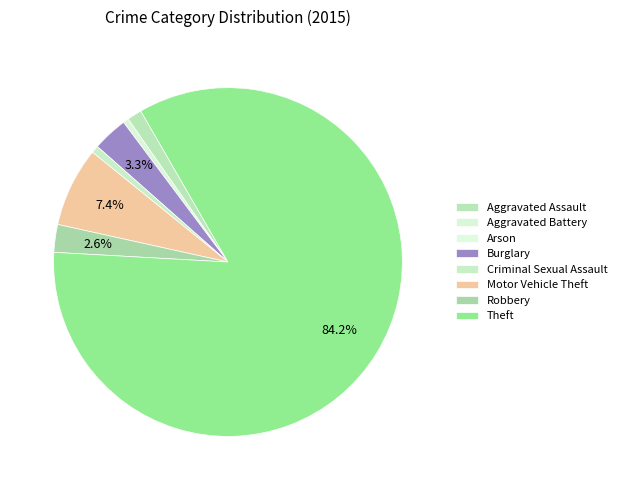

Does any single category account for the majority?

Yes